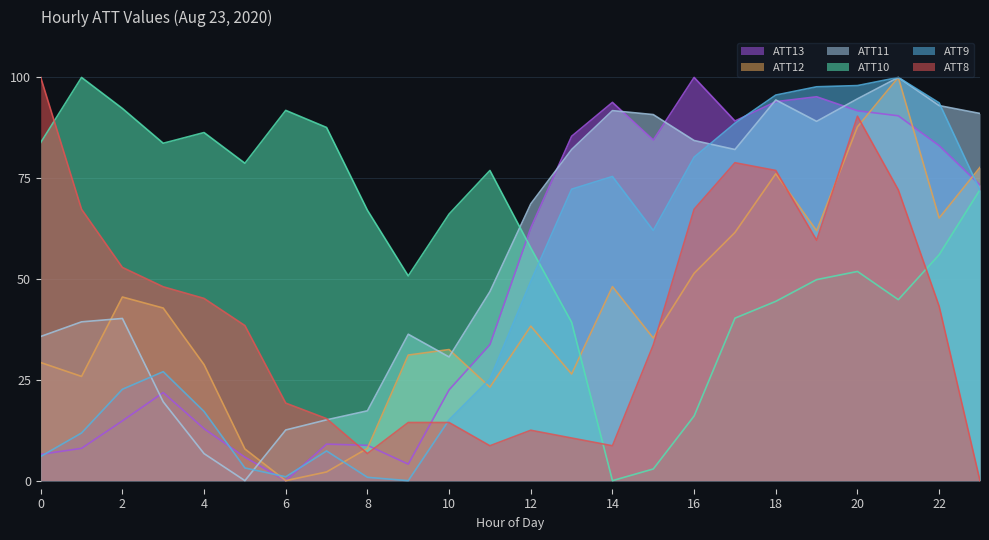

What is the difference between the maximum and second lowest values in the ATT11 series?

93.3